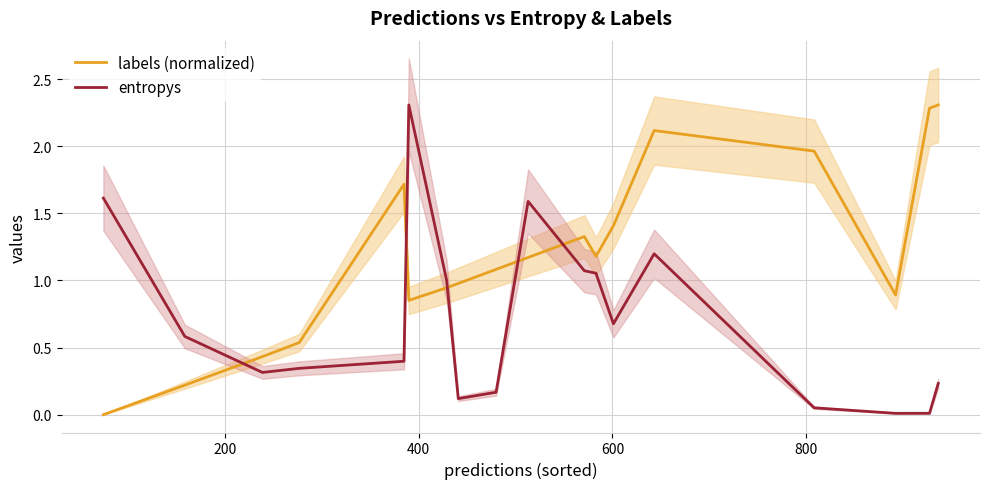

What is the maximum value shown in the chart?

2.3